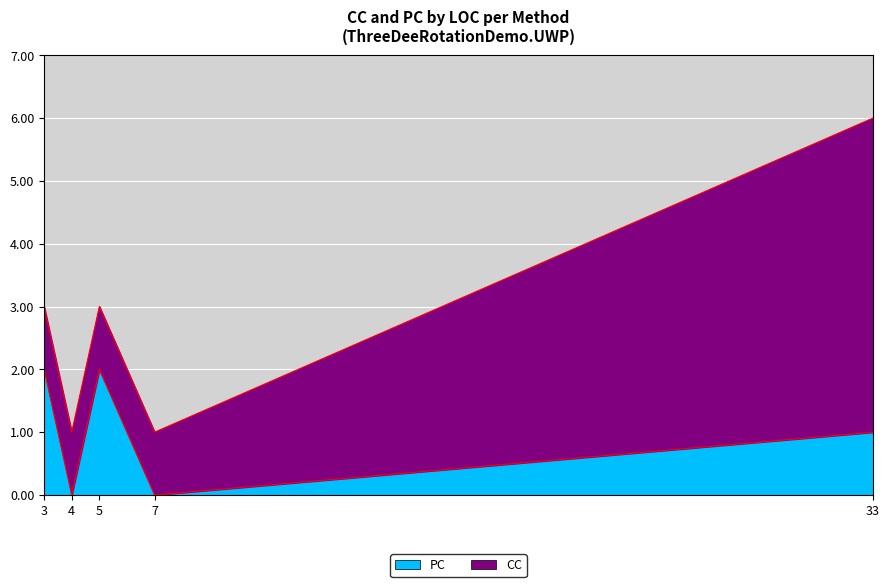

True or false: CC and PC intersect in this chart.

True